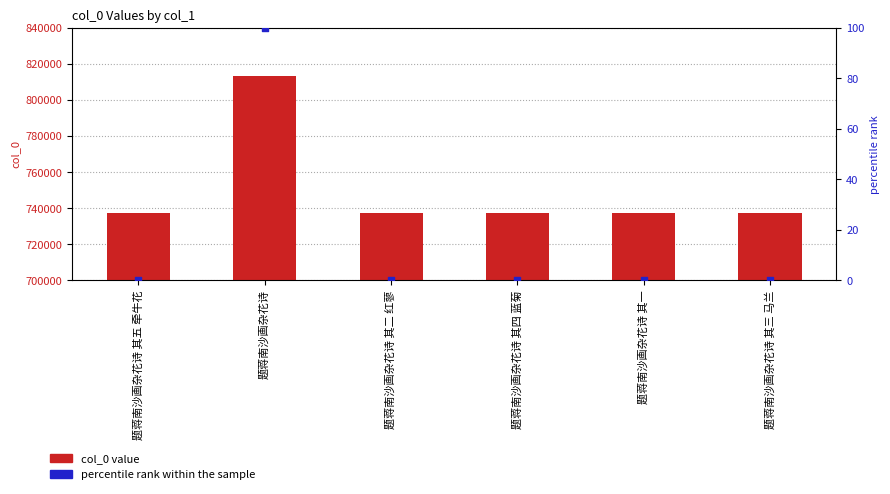

What is the total value across all series at 题蒋南沙画杂花诗 其五 牵牛花?

737535.0